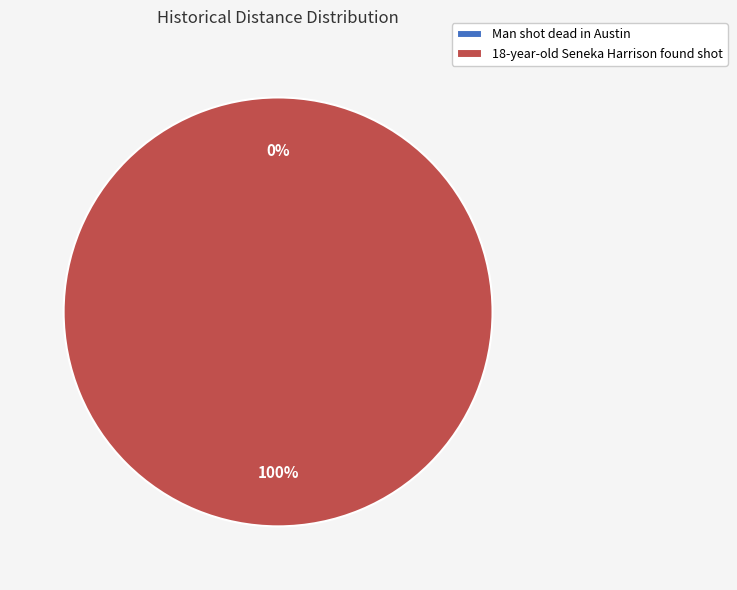

What is the smallest slice in the pie chart?

Man shot dead in Austin